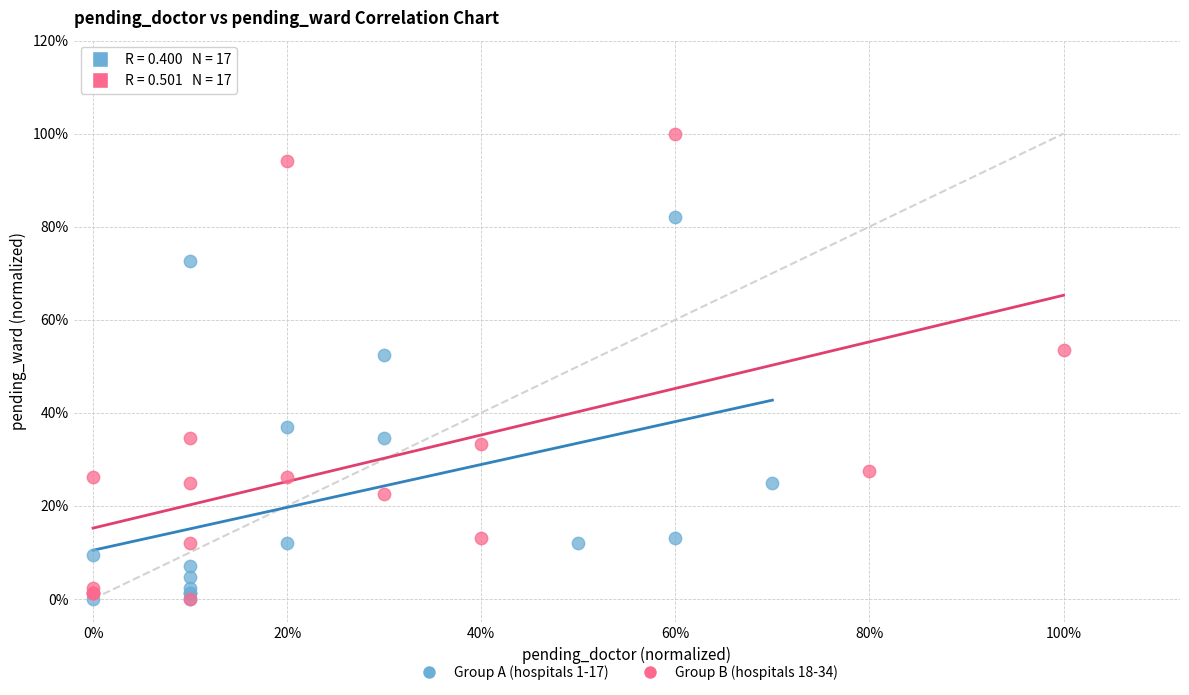

What are all the series names shown in the legend?

Group A (hospitals 1-17), Group B (hospitals 18-34)